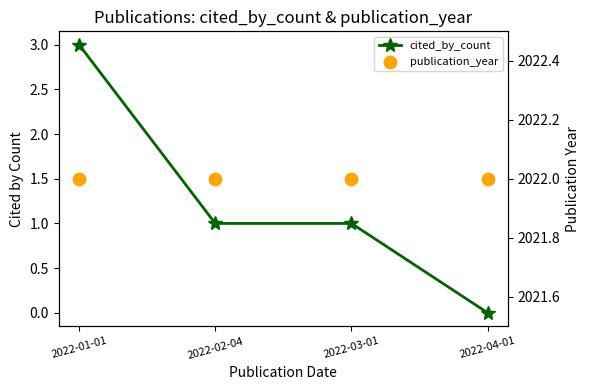

Is the value of cited_by_count at 2022-01-01 greater than the value of publication_year at 2022-04-01?

No